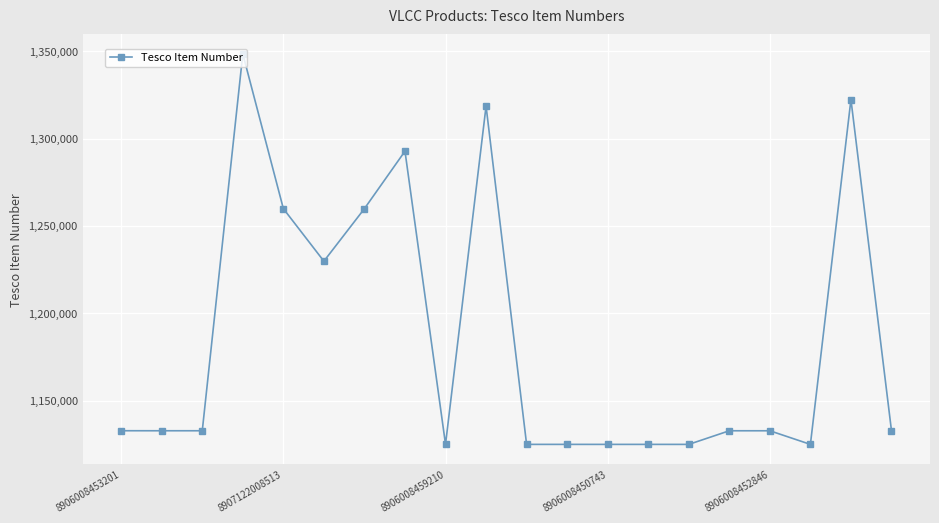

What is the greatest value displayed?

1348512